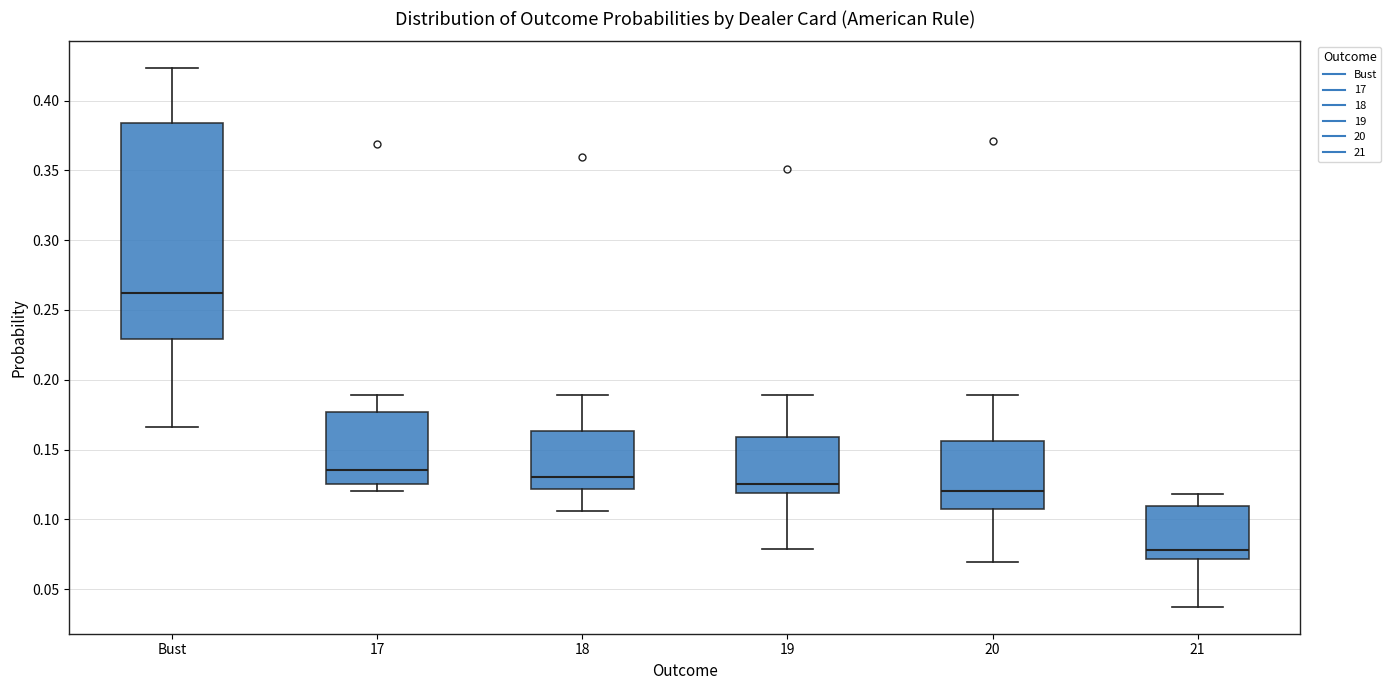

Where is the lower edge of the box for 18 on the y-axis? The values are not printed on the chart, so give them approximately, as read against the axis.

0.120